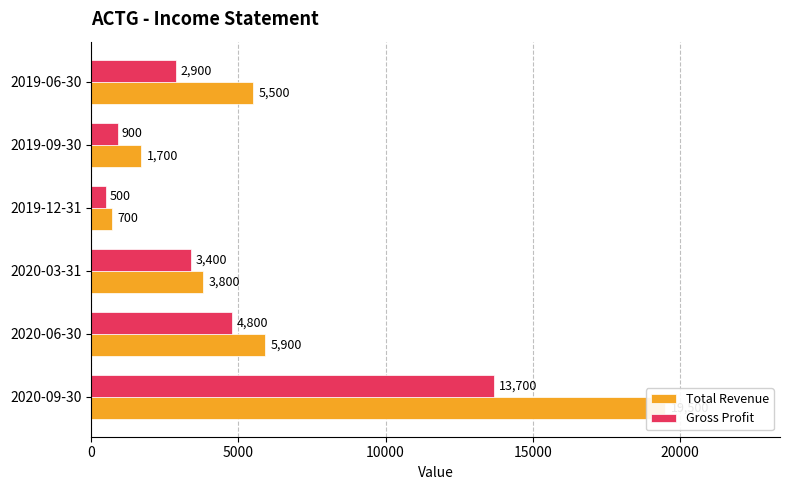

What is the minimum value for Gross Profit?

500